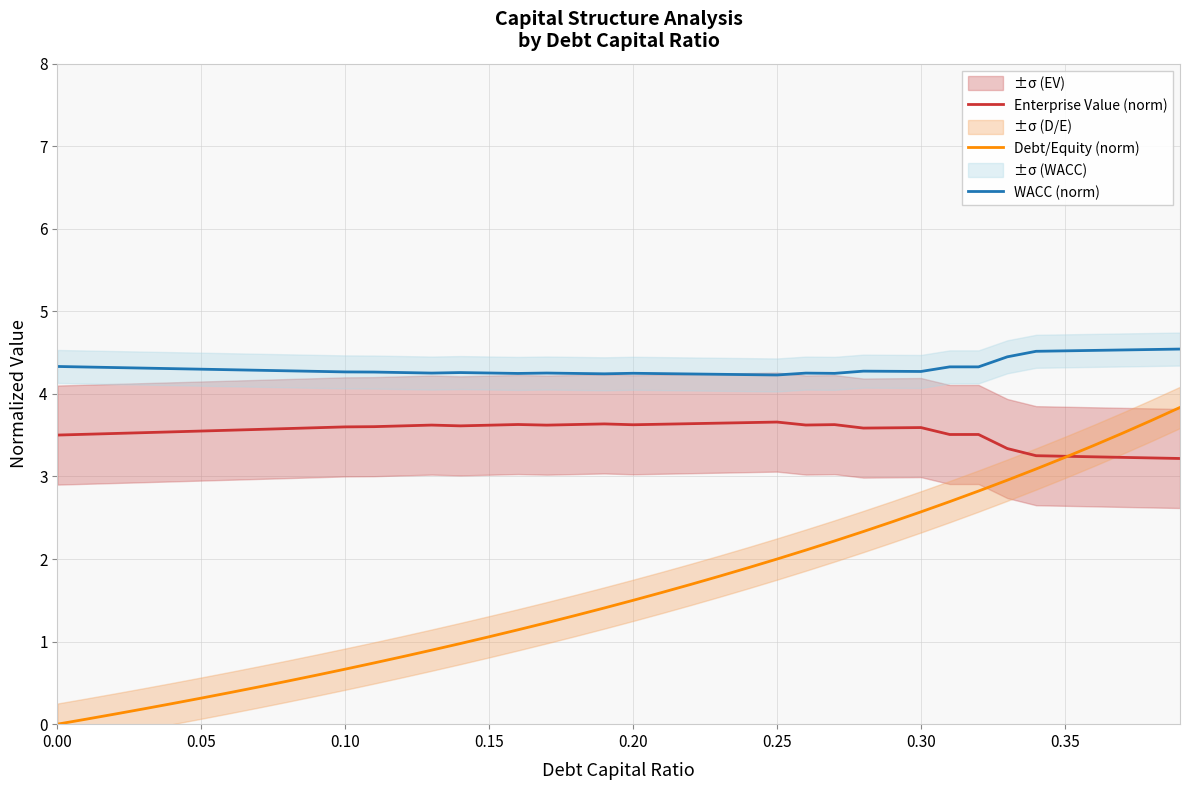

Count the WACC (norm) values in the range 4 to 5.

40